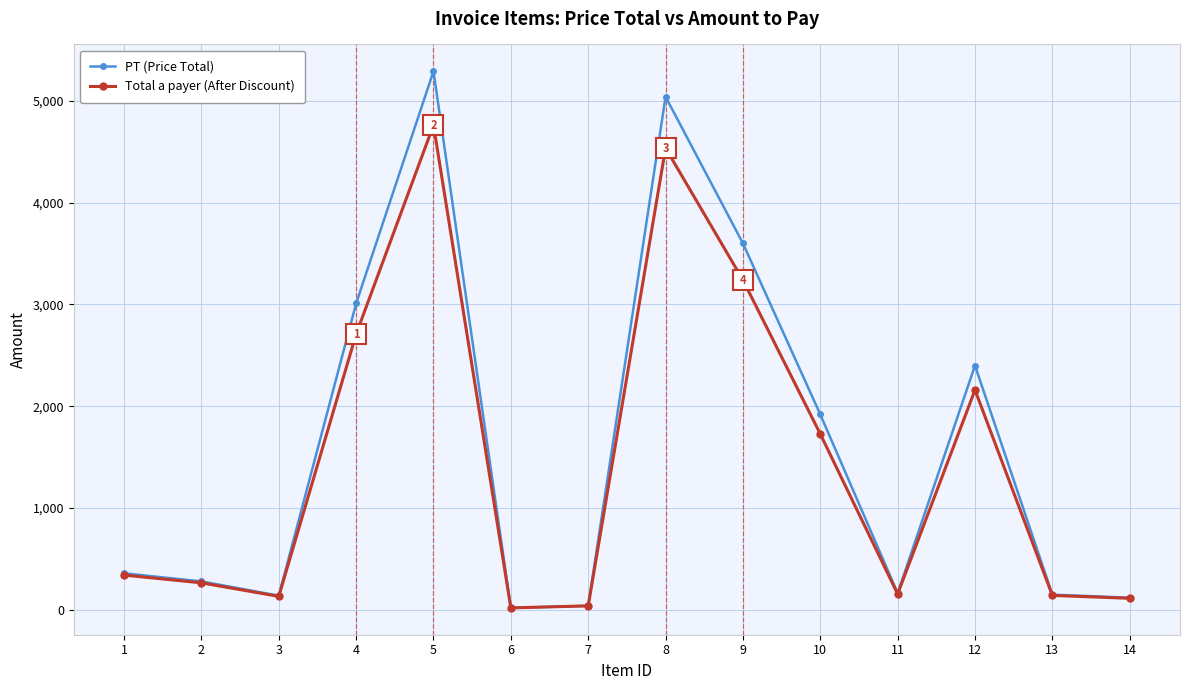

True or false: Total a payer (After Discount) has a value of 156.8 at 11.

True